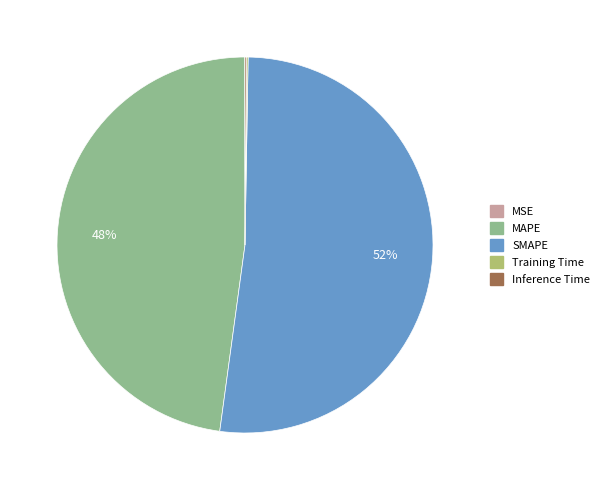

What is the largest slice in the pie chart?

SMAPE